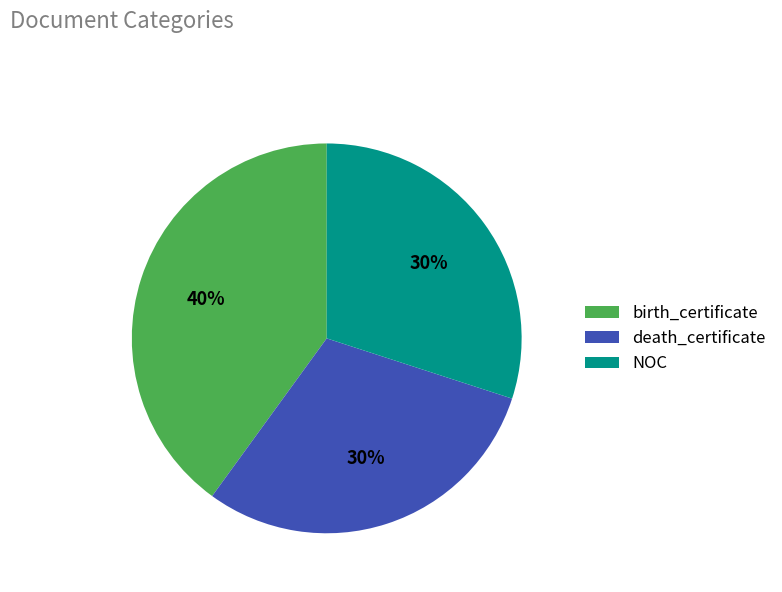

To the nearest percent, what portion does death_certificate represent?

30%